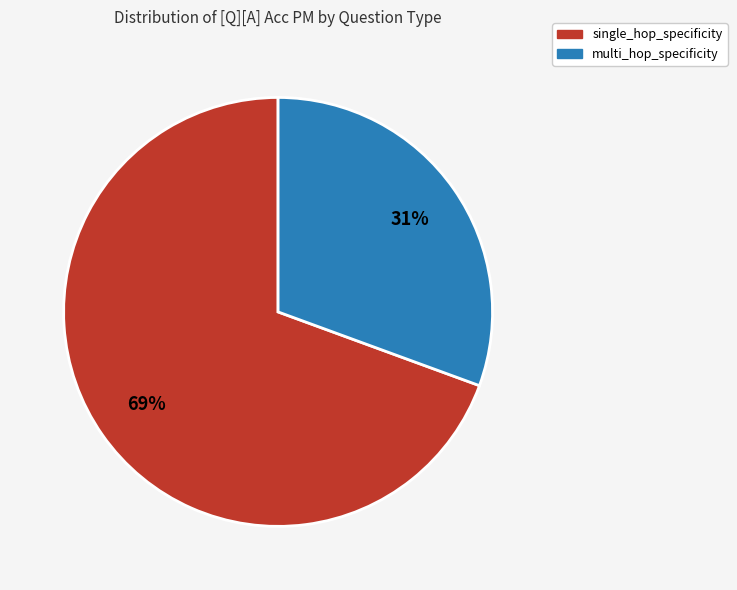

To the nearest percent, what is the average slice percentage?

50%